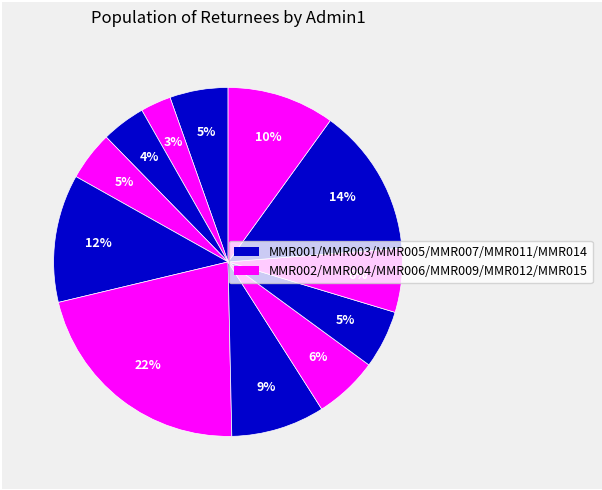

How many segments does this pie chart have?

12